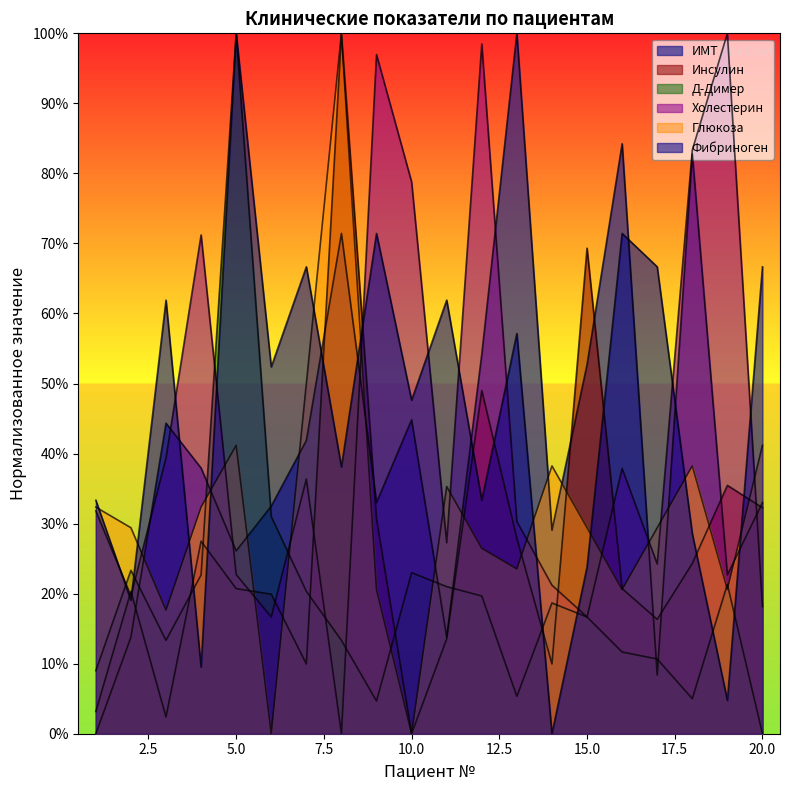

True or false: Глюкоза has a value of 0.6 at 11.

False